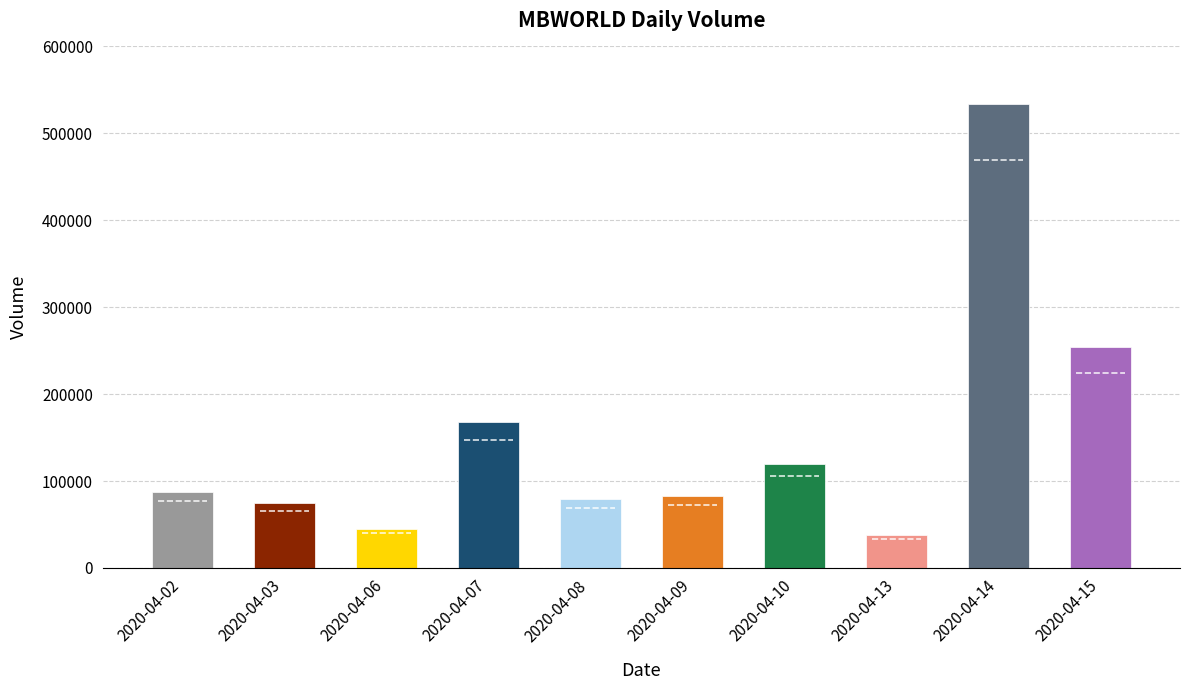

What is the value of the 10th bar from the left?

254800